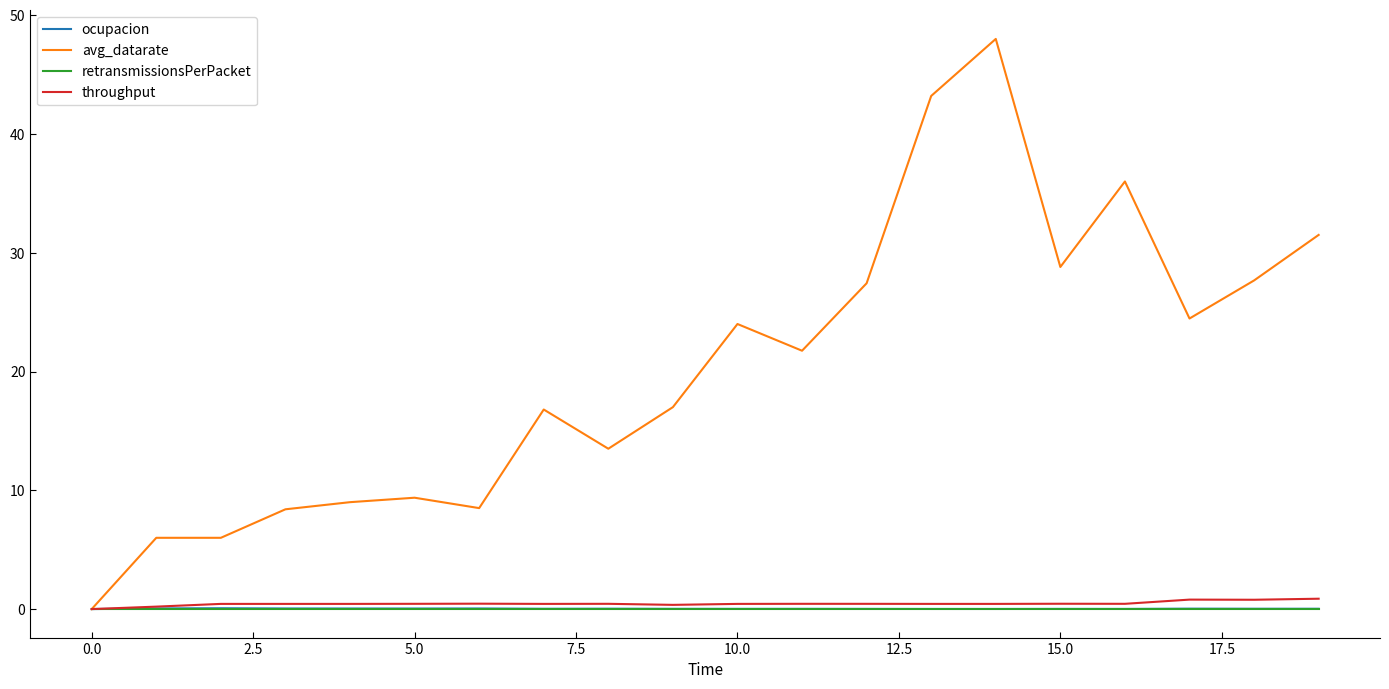

Which series has the widest spread of values?

avg_datarate